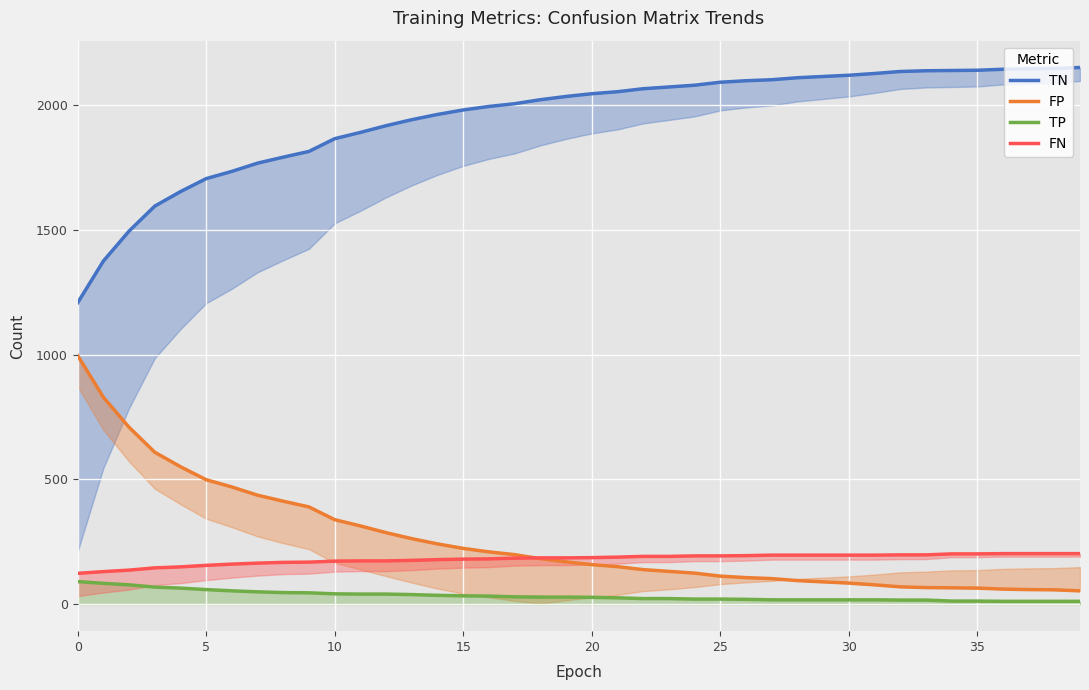

Reading left to right, what are all the values shown in this chart?

TN: 1208	1375	1495	1595	1653	1705	1734	1767	1791	1814	1865	1890	1917	1941	1962	1980	1994	2005	2021	2034	2045	2053	2065	2072	2079	2091	2097	2101	2109	2114	2119	2126	2134	2137	2138	2139	2143	2145	2146	2150
FP: 996	829	709	609	551	499	470	437	413	390	339	314	287	263	242	224	210	199	183	170	159	151	139	132	125	113	107	103	95	90	85	78	70	67	66	65	61	59	58	54
TP: 91	84	78	69	65	59	54	50	47	46	42	41	41	39	36	34	33	30	29	29	28	26	23	23	21	21	20	18	18	18	18	18	17	17	13	13	12	12	12	12
FN: 124	131	137	146	150	156	161	165	168	169	173	174	174	176	179	181	182	185	186	186	187	189	192	192	194	194	195	197	197	197	197	197	198	198	202	202	203	203	203	203